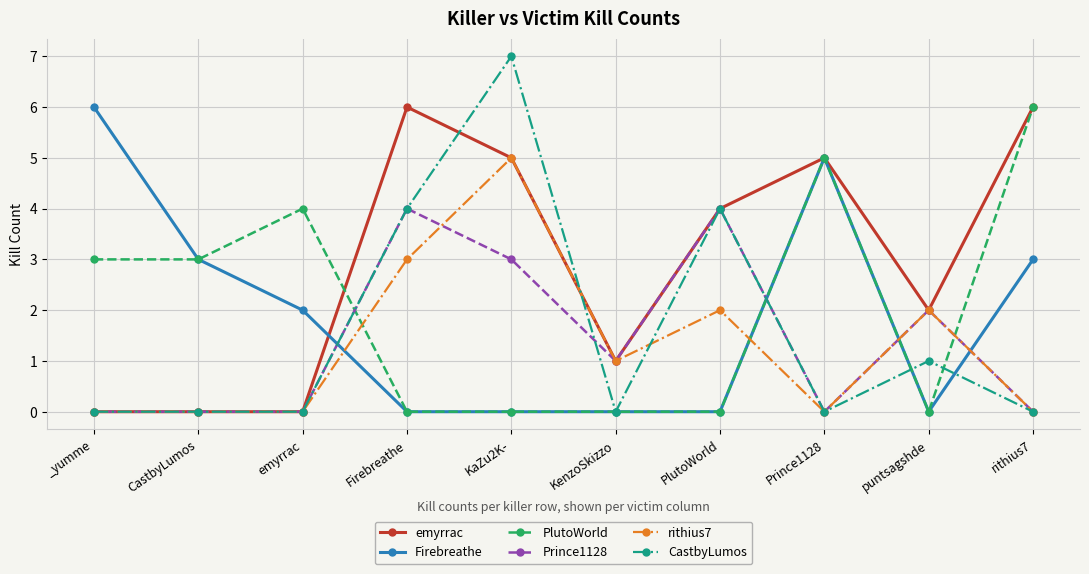

The value of rithius7 at PlutoWorld is 1. True or false?

False